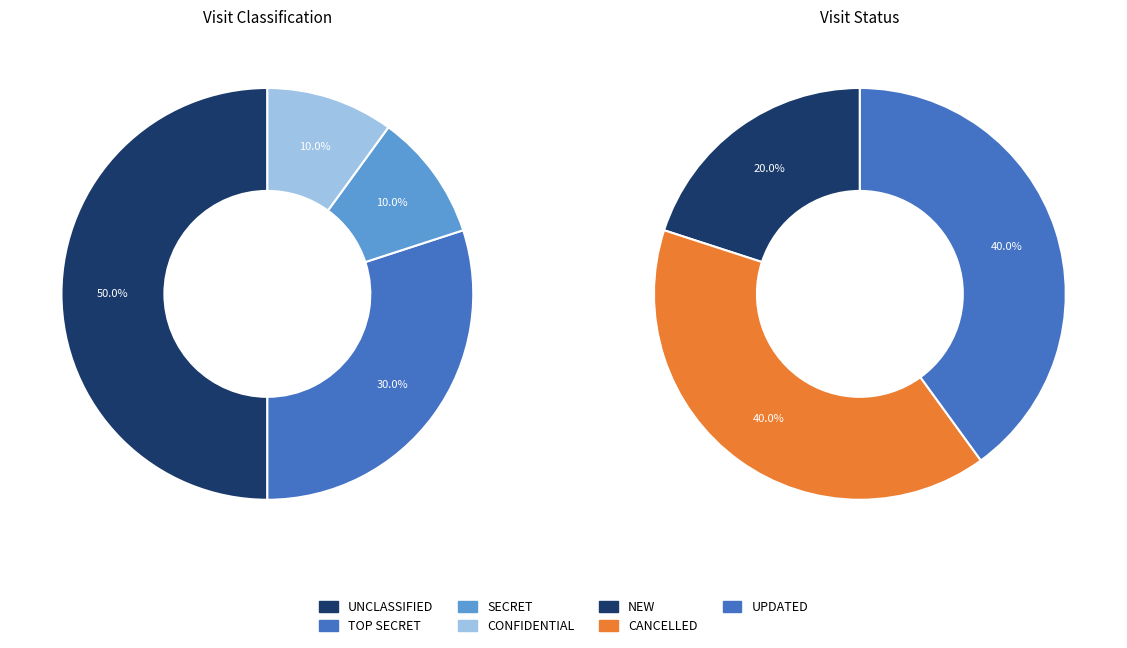

To the nearest percent, what is the combined percentage of UPDATED and NEW?

60%